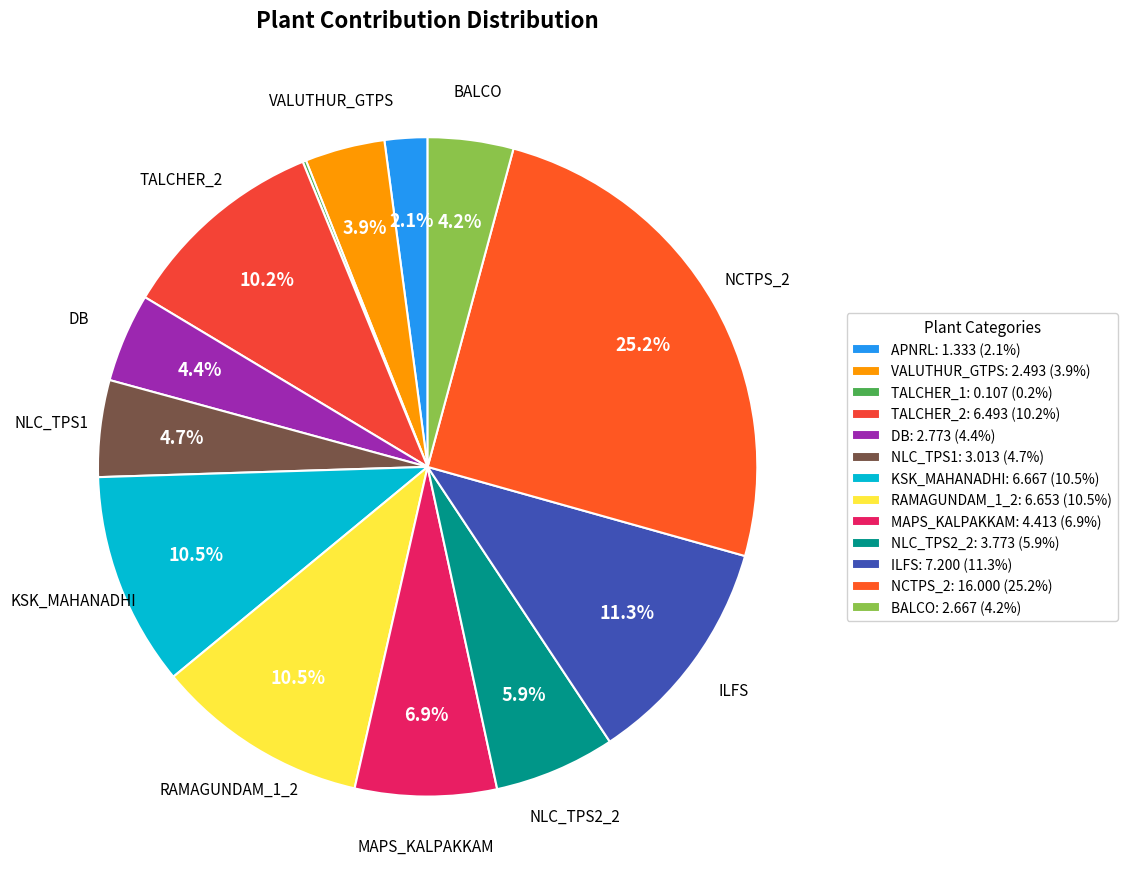

To the nearest percent, what is the average slice percentage?

8%